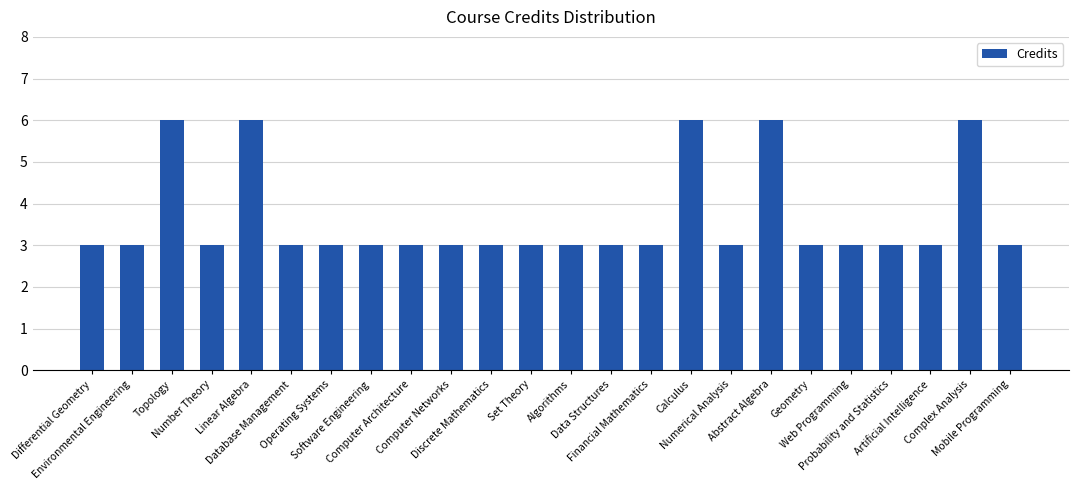

What is the maximum value shown in the chart?

6